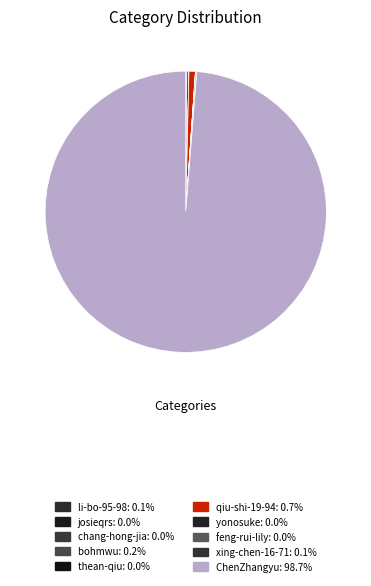

Which category has the biggest portion of the pie?

ChenZhangyu